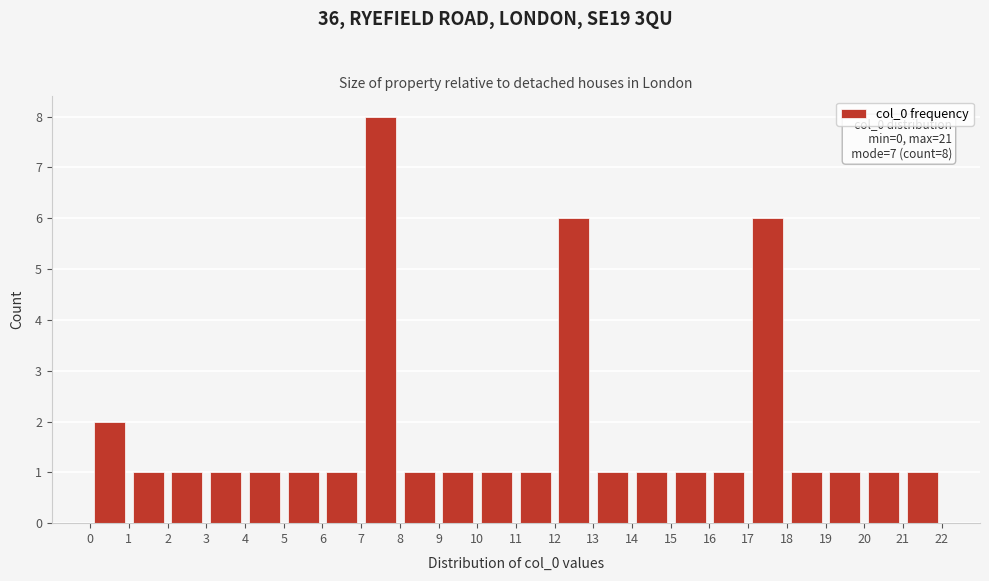

Over which range of the x-axis is the bar tallest?

7 to 8